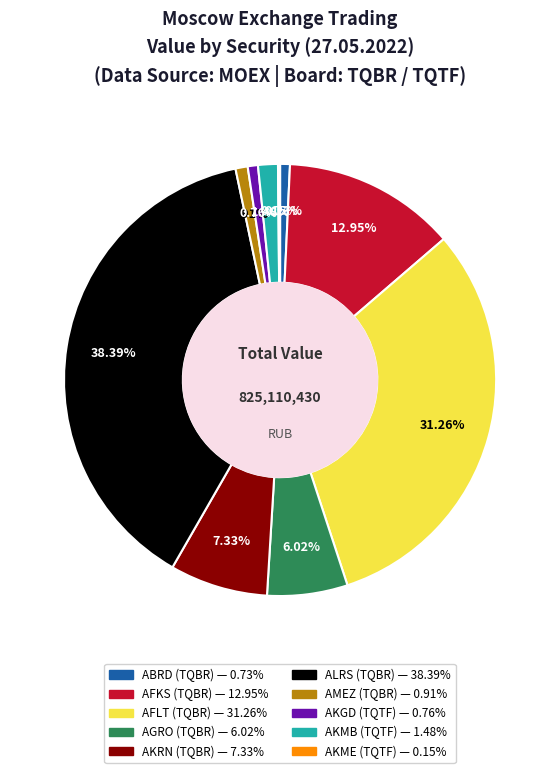

What percentage do AKGD (TQTF) and AMEZ (TQBR) together represent?

1.7%